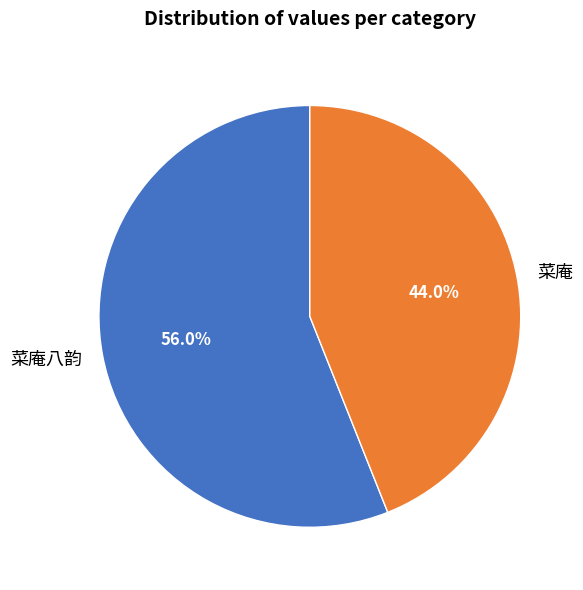

Which category has the smallest portion of the pie?

菜庵